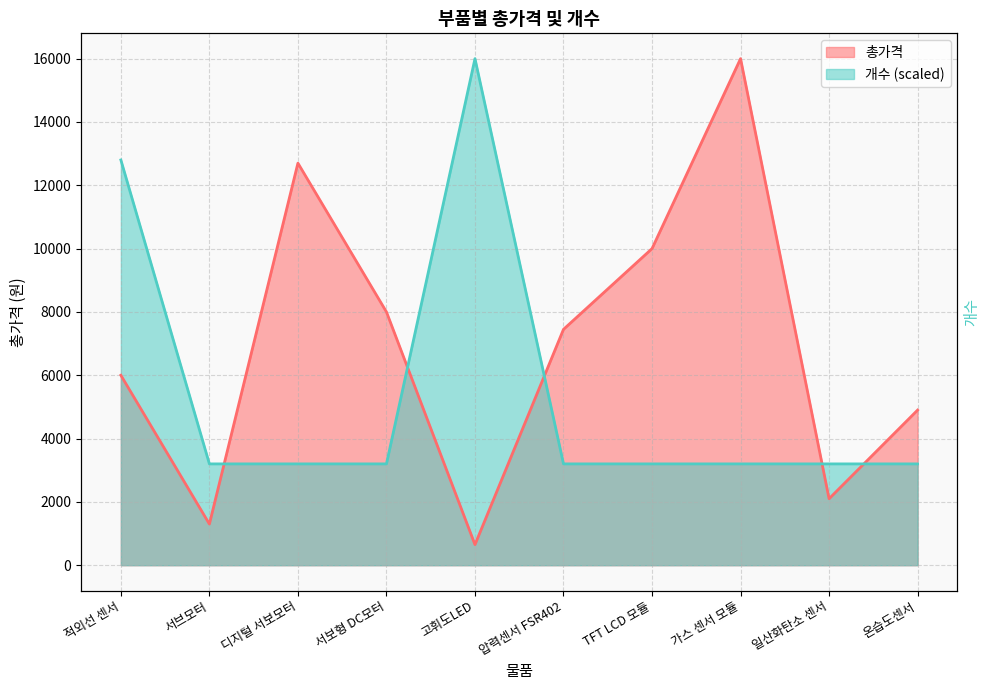

Reading right to left, what are all the values shown in this chart?

총가격: 온습도센서=4900	일산화탄소 센서=2100	가스 센서 모듈=16000	TFT LCD 모듈=10000	압력센서 FSR402=7450	고휘도LED=650	서보형 DC모터=8000	디지털 서보모터=12700	서브모터=1300	적외선 센서=6000
개수: 온습도센서=3200	일산화탄소 센서=3200	가스 센서 모듈=3200	TFT LCD 모듈=3200	압력센서 FSR402=3200	고휘도LED=16000	서보형 DC모터=3200	디지털 서보모터=3200	서브모터=3200	적외선 센서=12800